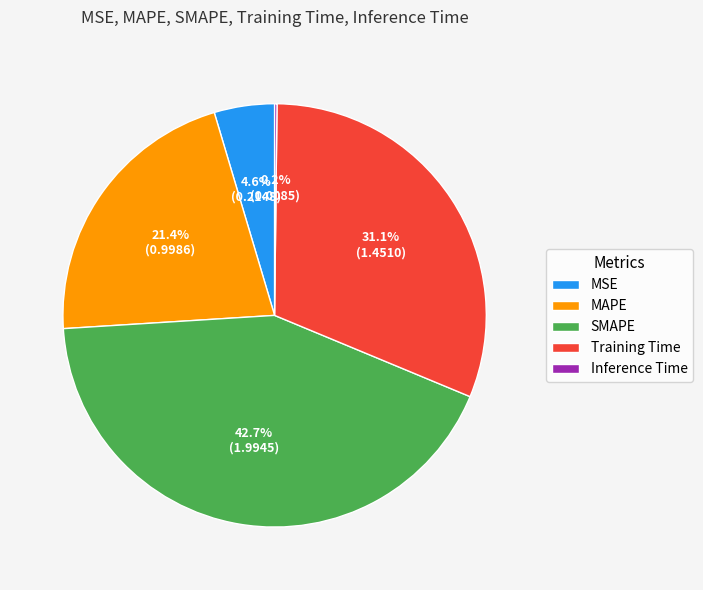

What percentage do Training Time and MAPE together represent?

52.5%